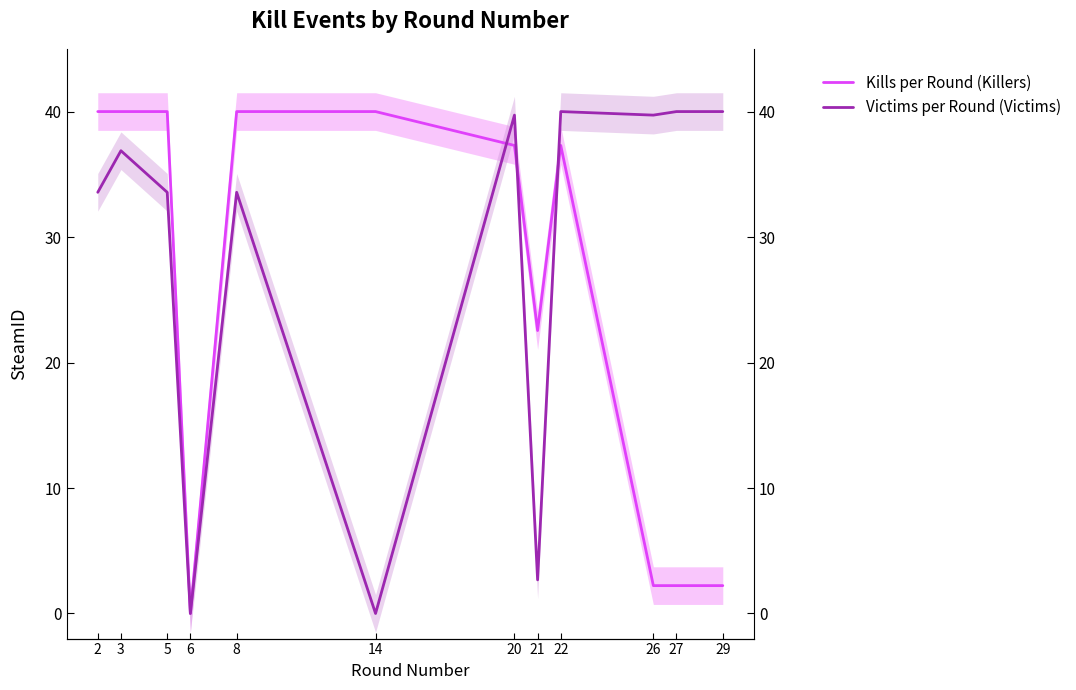

Read the Victims per Round (Victims) value at 2.

33.6